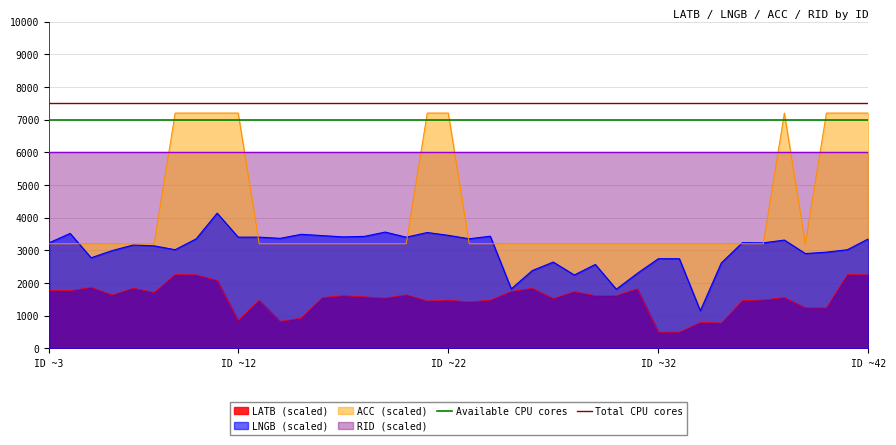

Does the chart have visible grid lines?

Yes